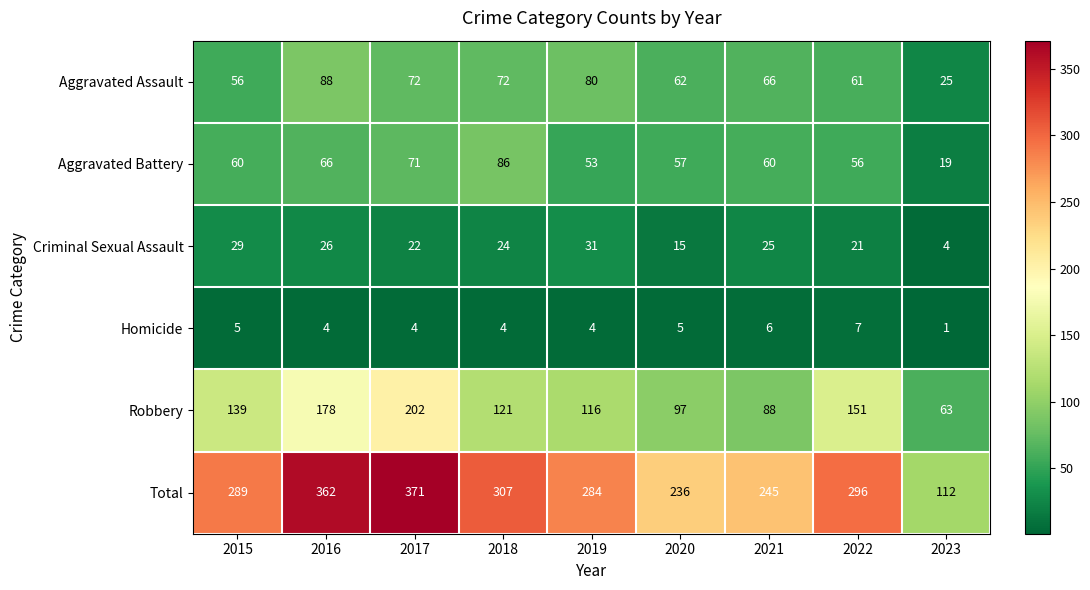

What is the difference between the Homicide values at 2017 and 2023?

3